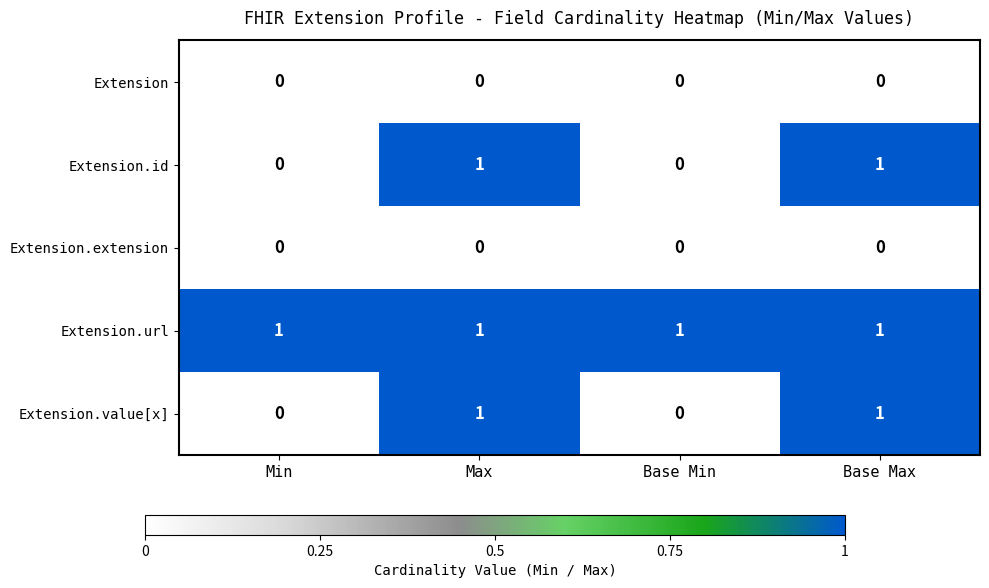

What is the total value across all series at Max?

3